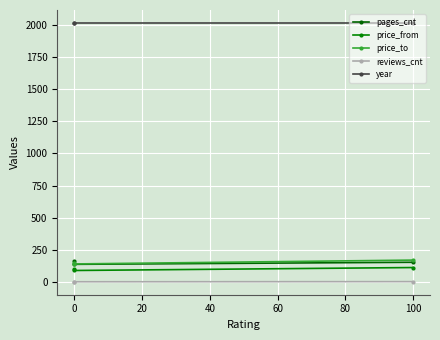

How many lines are shown in the chart?

5